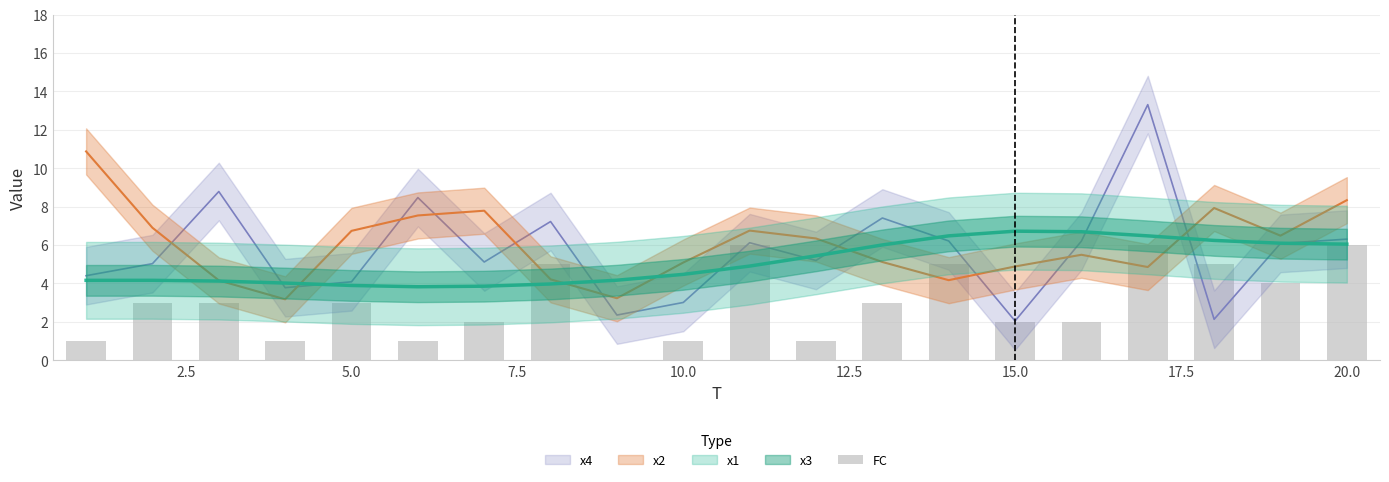

Reading left to right, transcribe all the data shown in this chart.

1	3	3	1	3	1	2	5	0	1	6	1	3	5	2	2	6	5	4	6